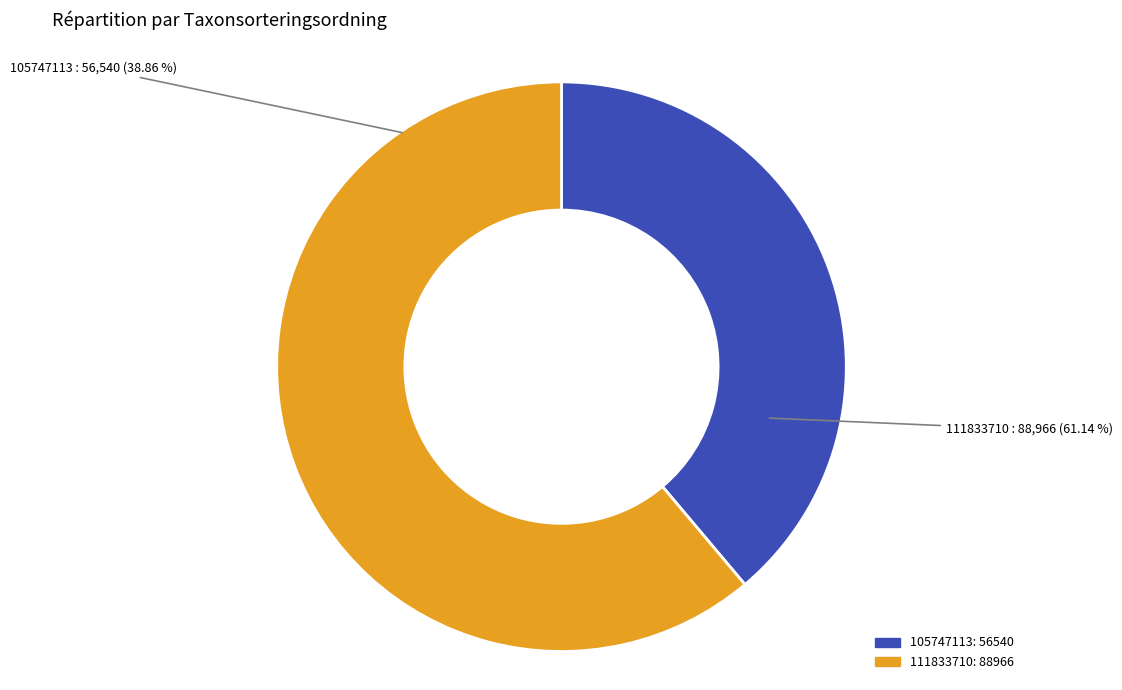

How many slices are in this pie chart?

2